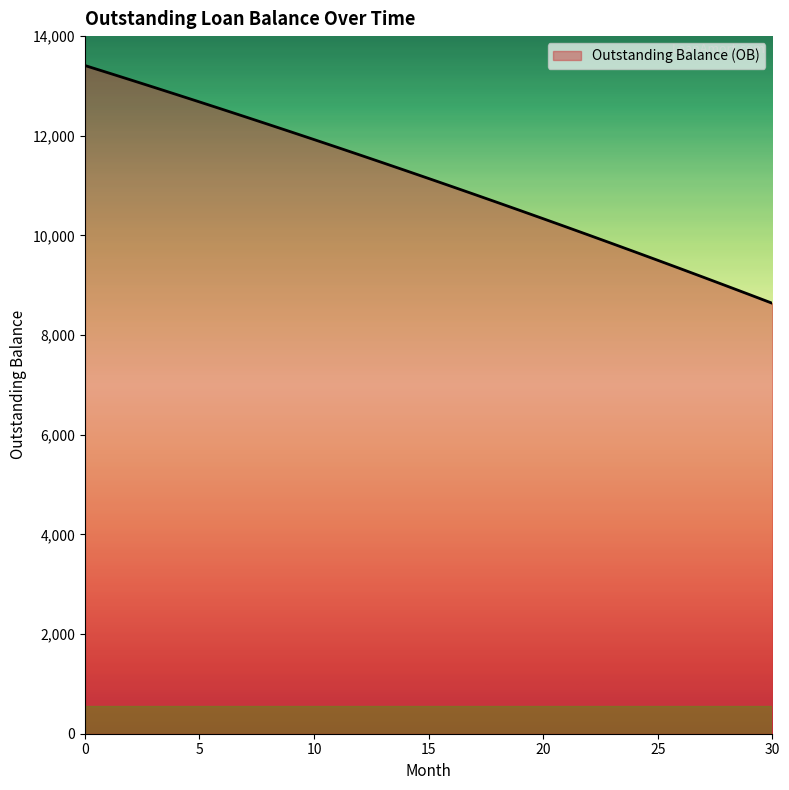

What is the greatest value displayed?

13409.9